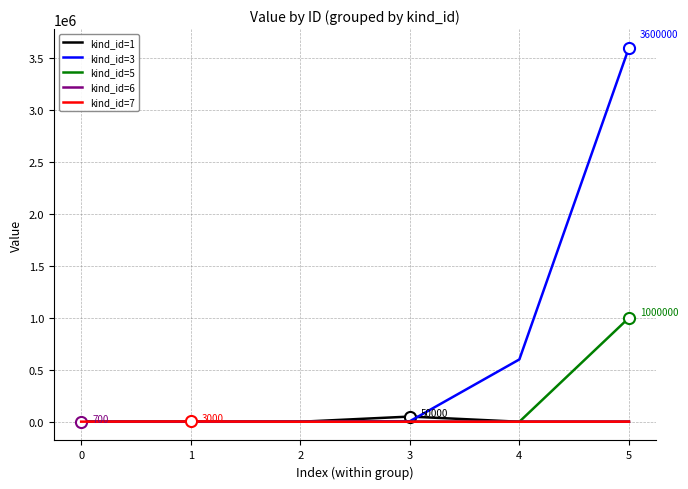

What is the maximum value shown in the chart?

3600000